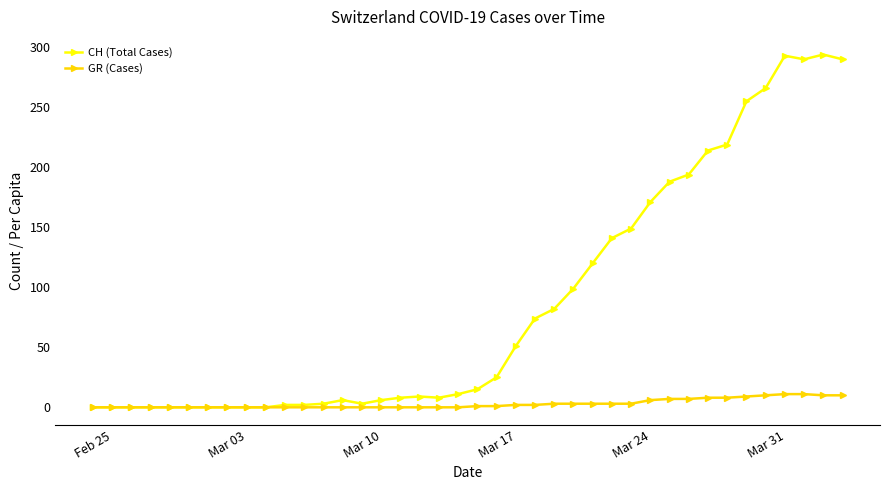

At how many categories does at least one series exceed 183?

10